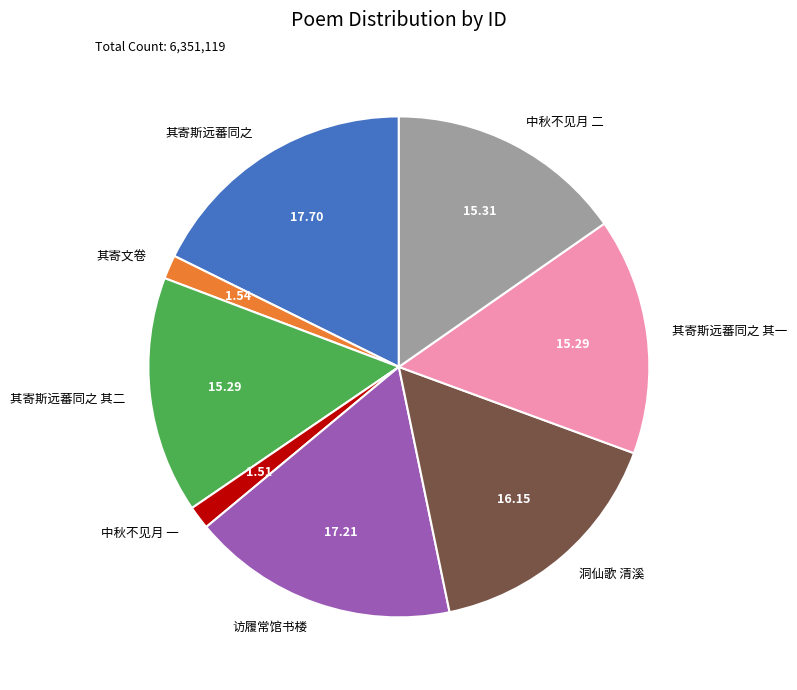

How many segments does this pie chart have?

8